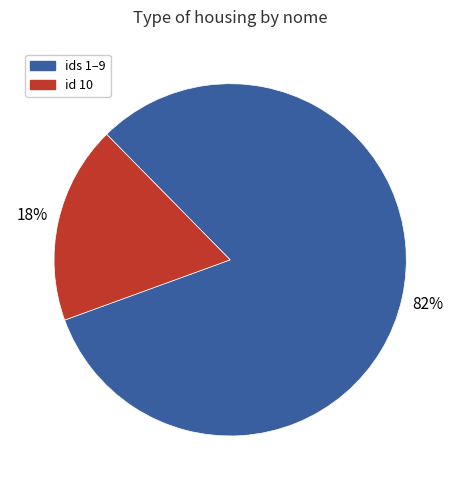

Rank the categories by value from lowest to highest.

id 10, ids 1–9